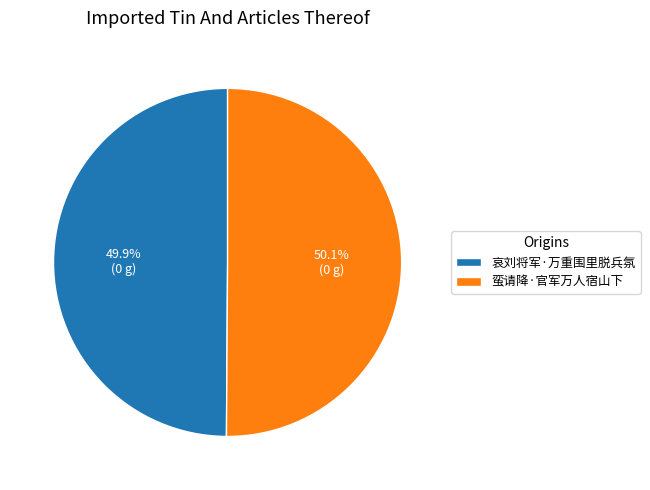

To the nearest percent, what percentage of the pie is 哀刘将军·万重围里脱兵氛?

50%